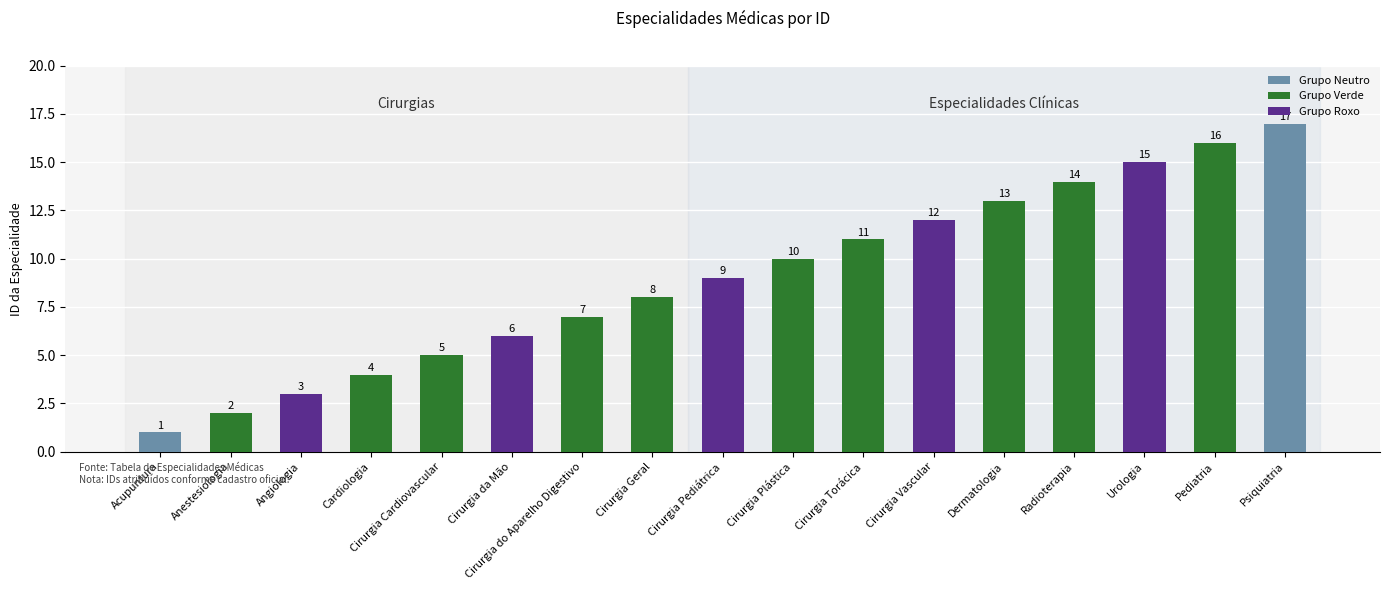

How many bars are there in total?

17